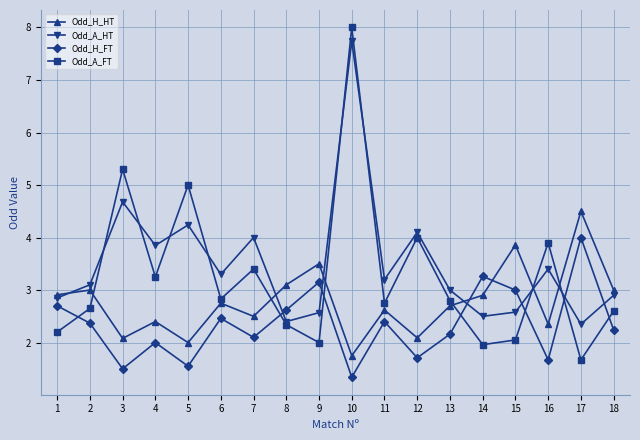

What is the spread (max minus min) of values at 7?

1.9